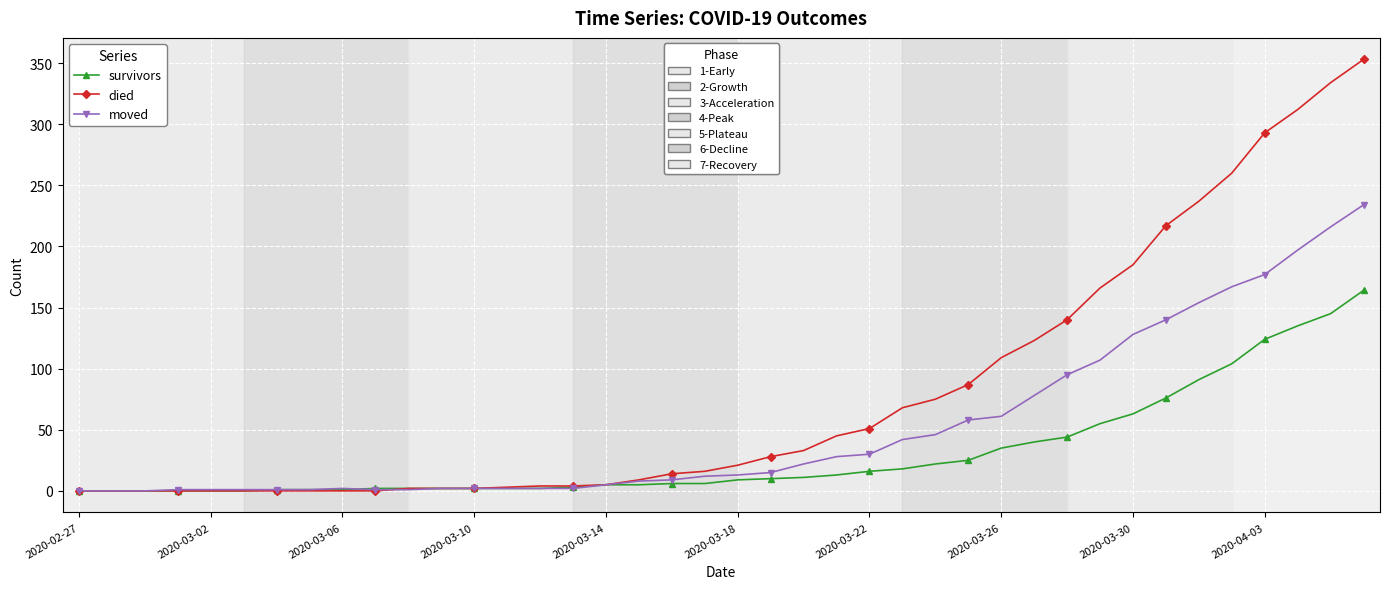

What is the maximum value shown in the chart?

353